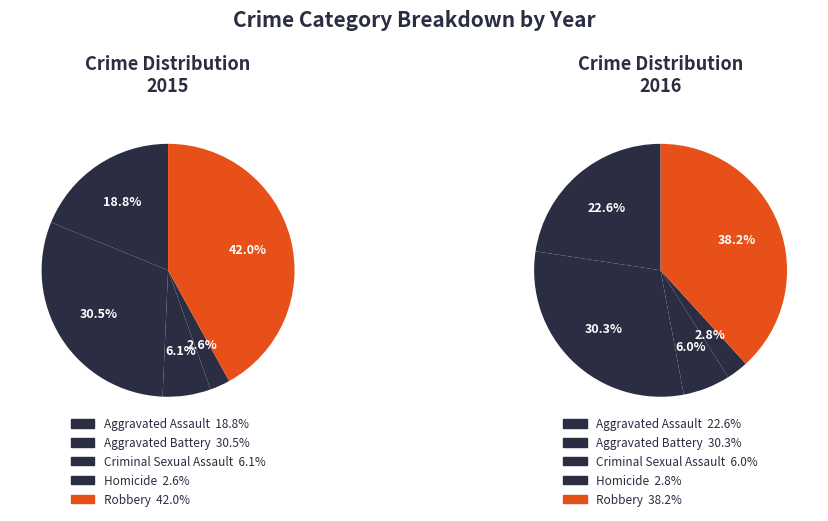

How many slices are in this pie chart?

5